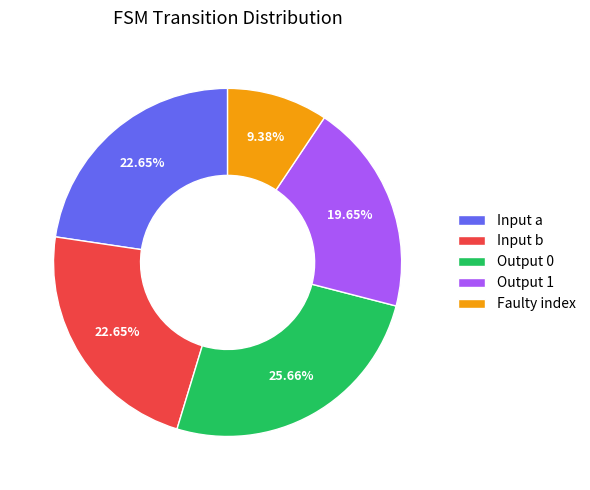

How many slices are in this pie chart?

5